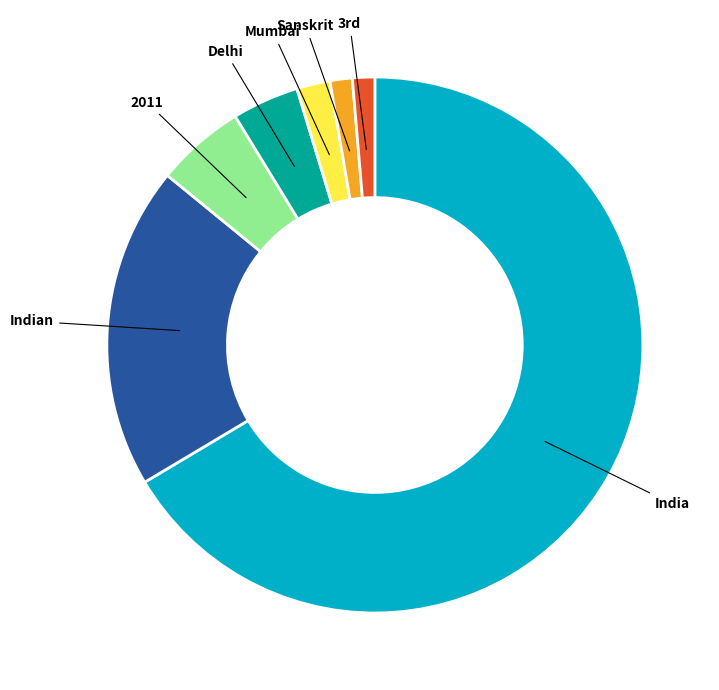

Between Sanskrit and Mumbai, which is larger?

Mumbai